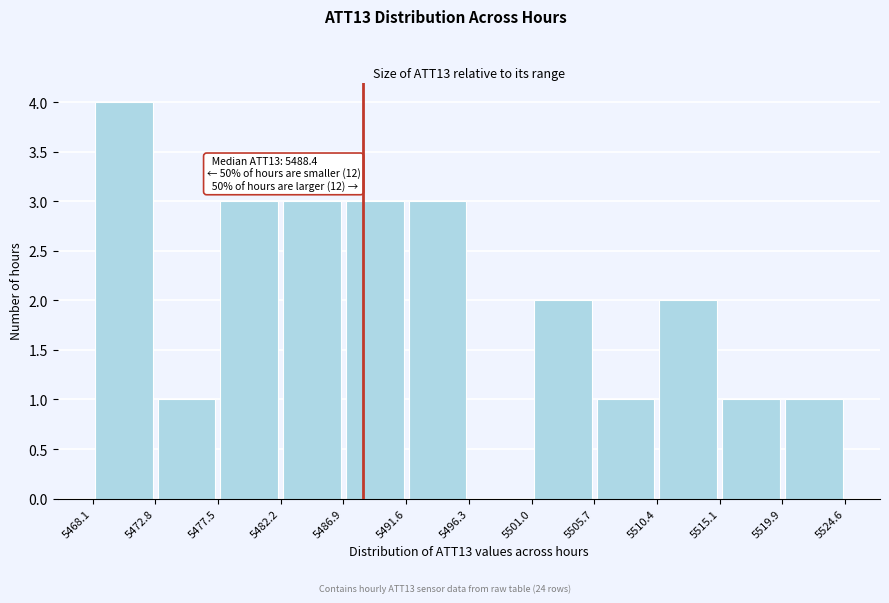

Over which range of the x-axis is the bar tallest?

5468.1 to 5472.8